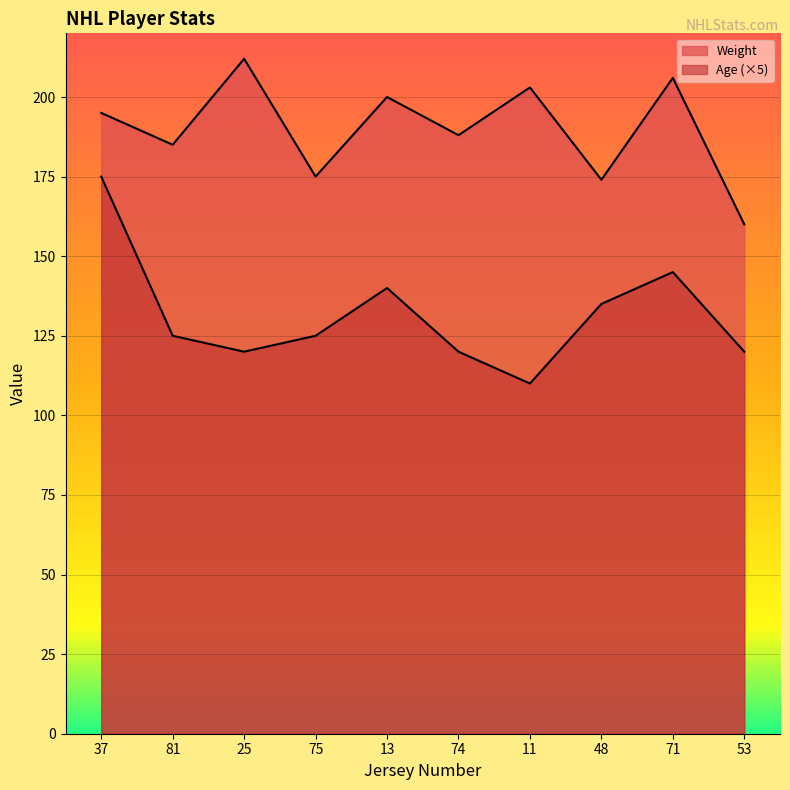

Reading right to left, what are all the values shown in this chart?

Weight: 53=160	71=206	48=174	11=203	74=188	13=200	75=175	25=212	81=185	37=195
Age: 53=120	71=145	48=135	11=110	74=120	13=140	75=125	25=120	81=125	37=175